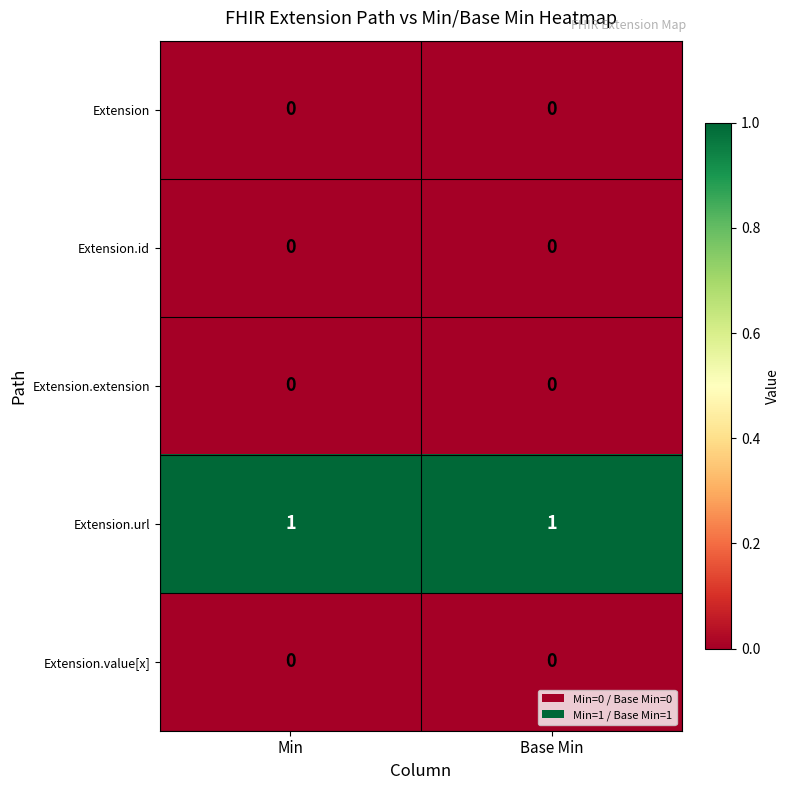

Which series has the largest total across all categories?

Extension.url